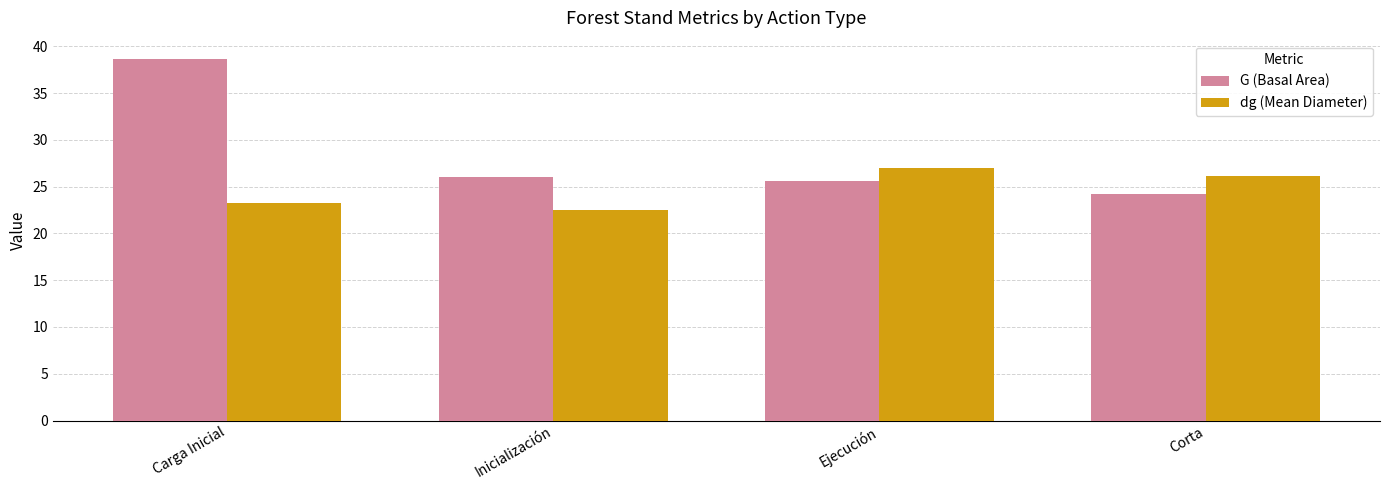

Reading left to right, extract all data points from this chart.

G (Basal Area): 38.7	26.0	25.6	24.2
dg (Mean Diameter): 23.2	22.5	27.0	26.2